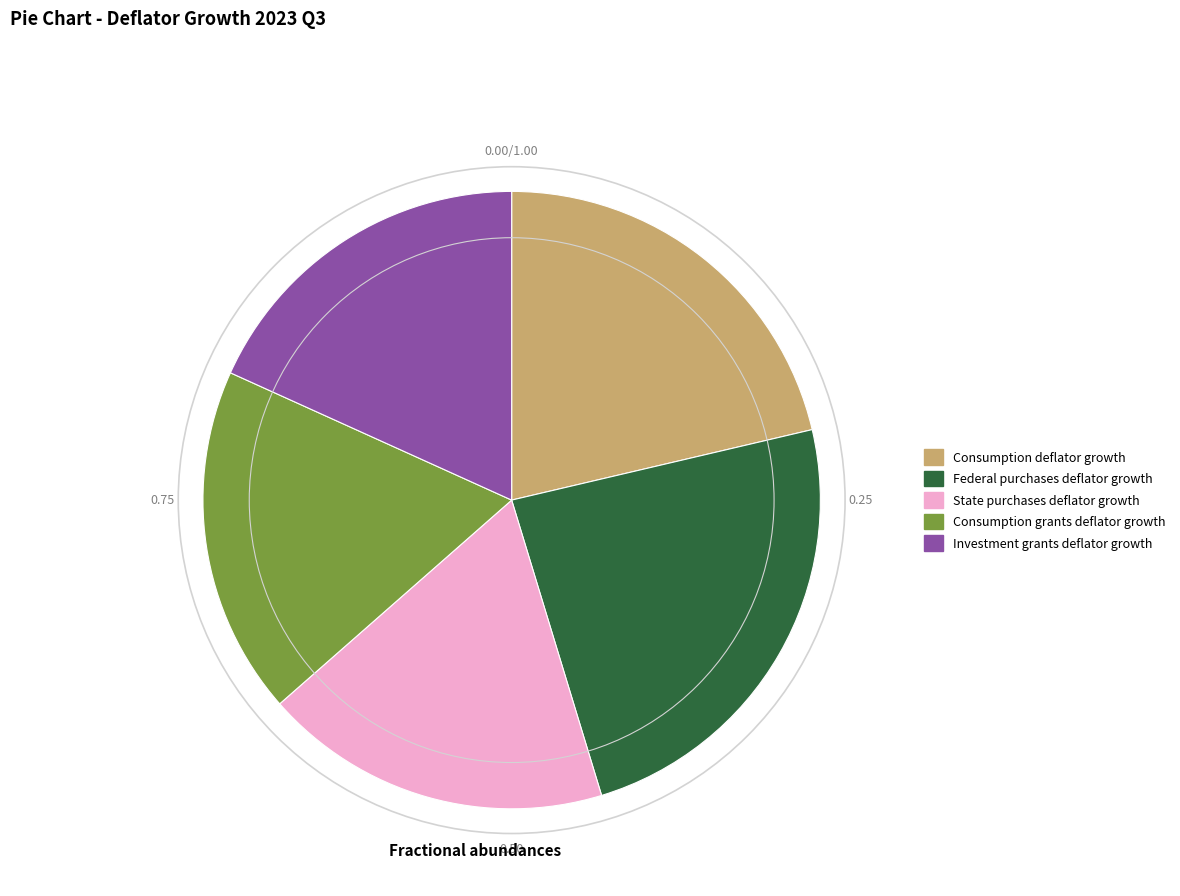

Does any single category account for the majority?

No